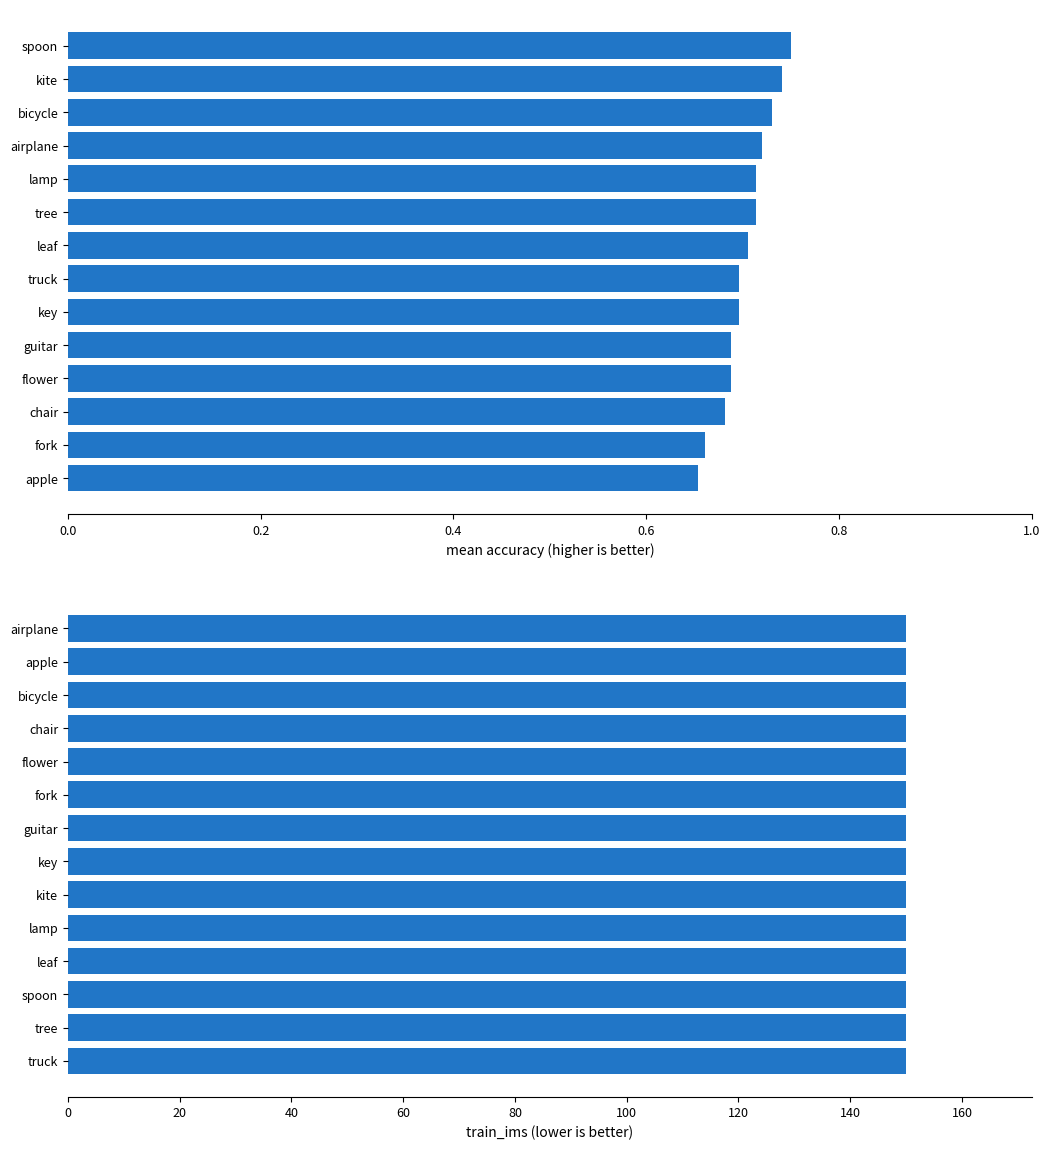

Which series has the largest total across all categories?

train_ims